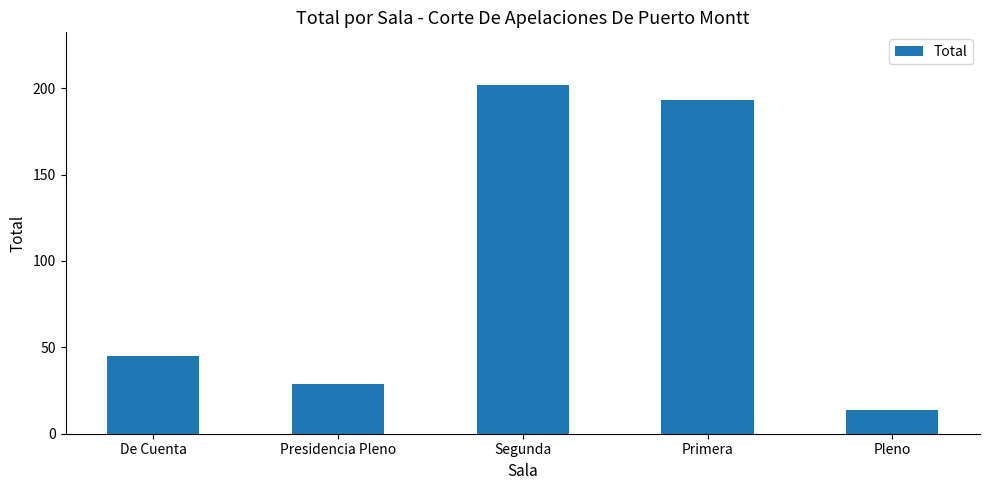

Which category has the lowest value across all series?

Pleno